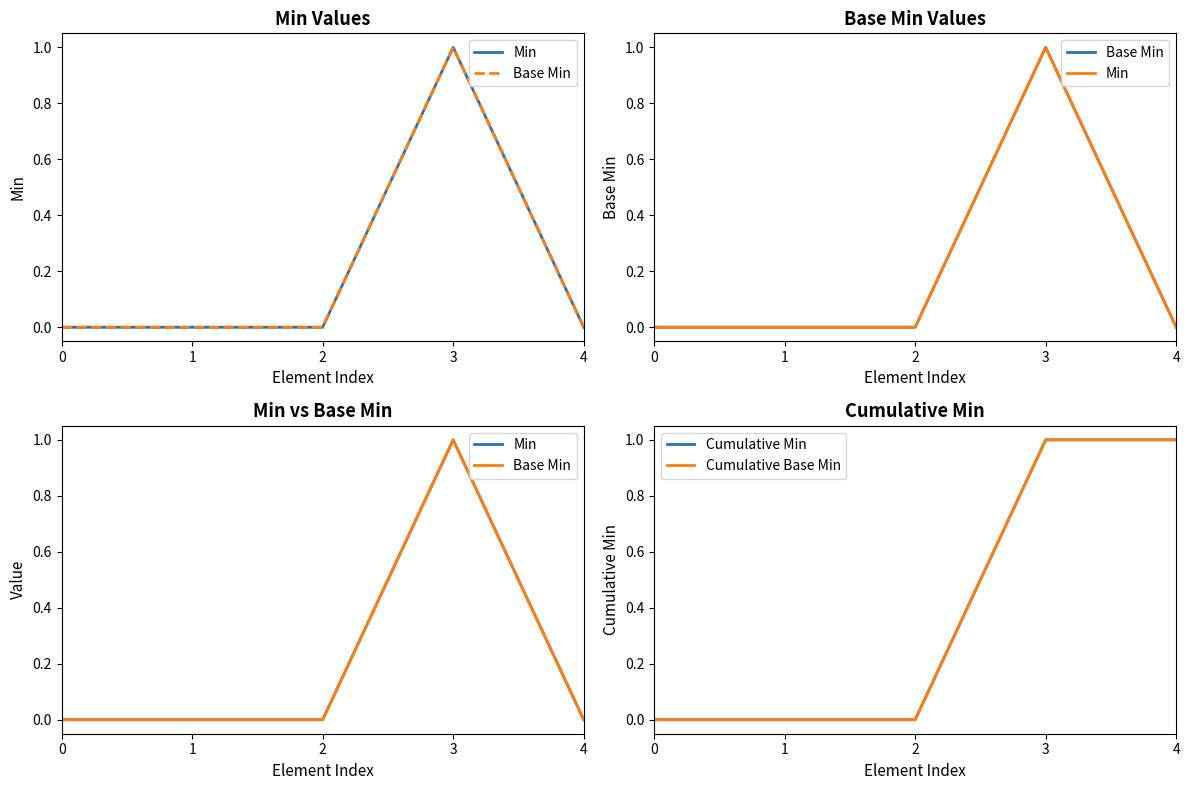

What is the difference between the maximum and minimum values in the Min series?

1